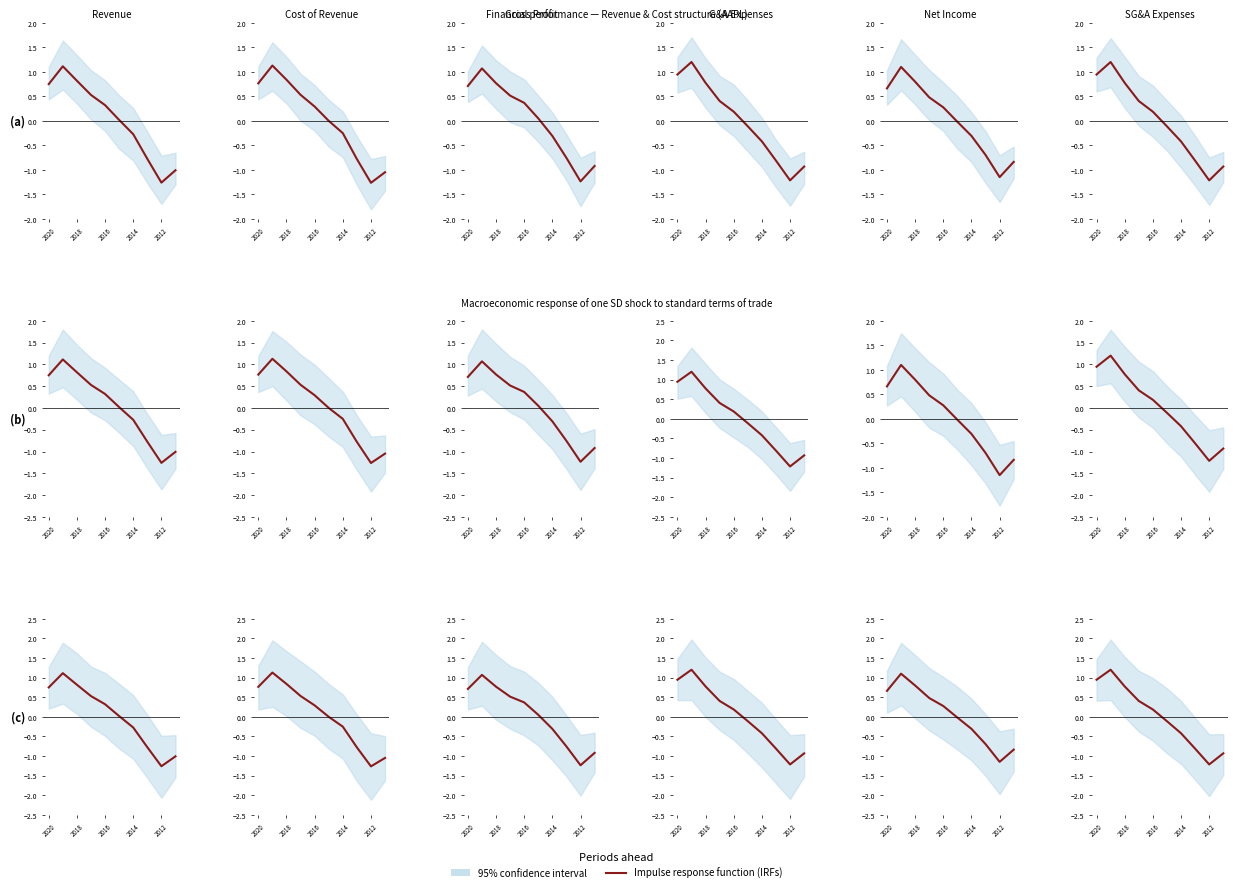

What is the maximum value shown in the chart?

1.2